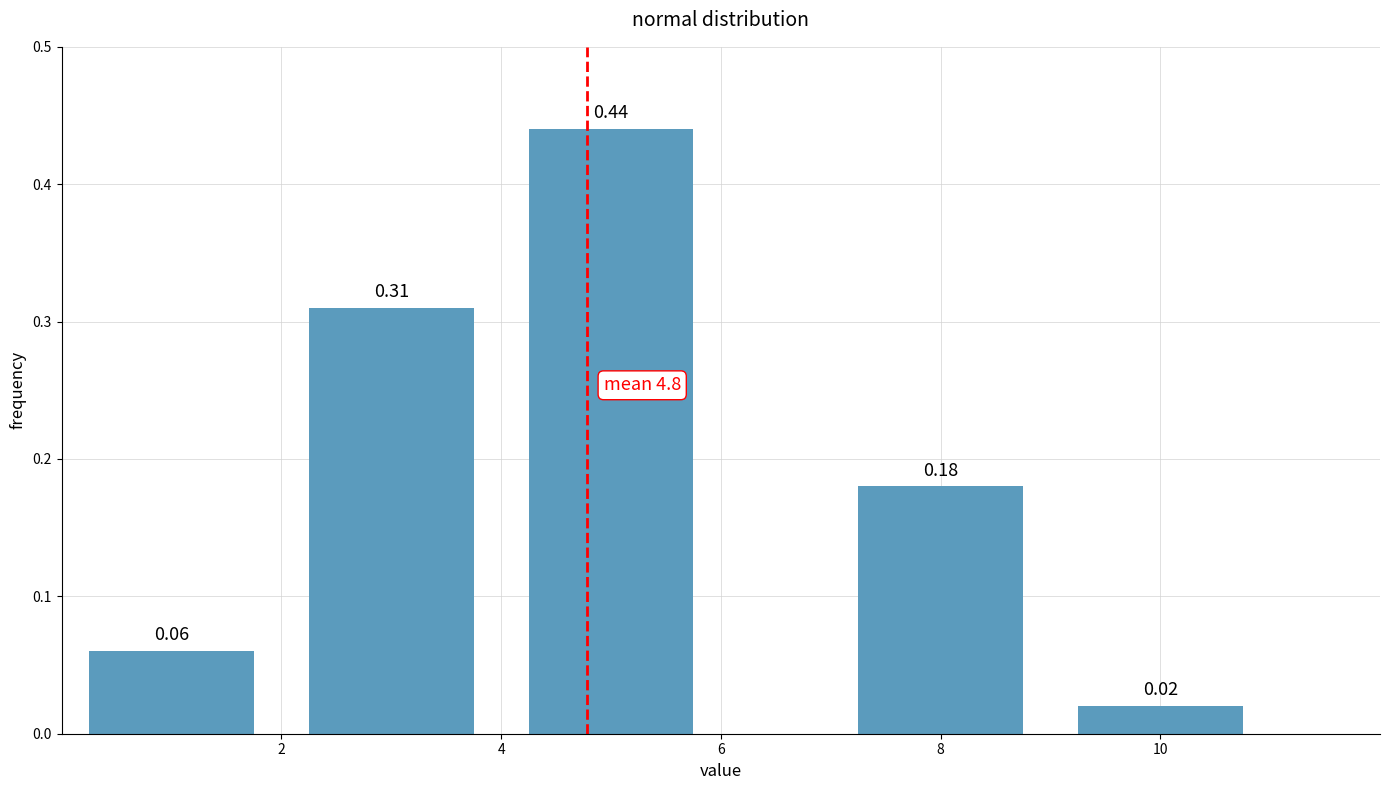

What is the sum of all values?

1.0